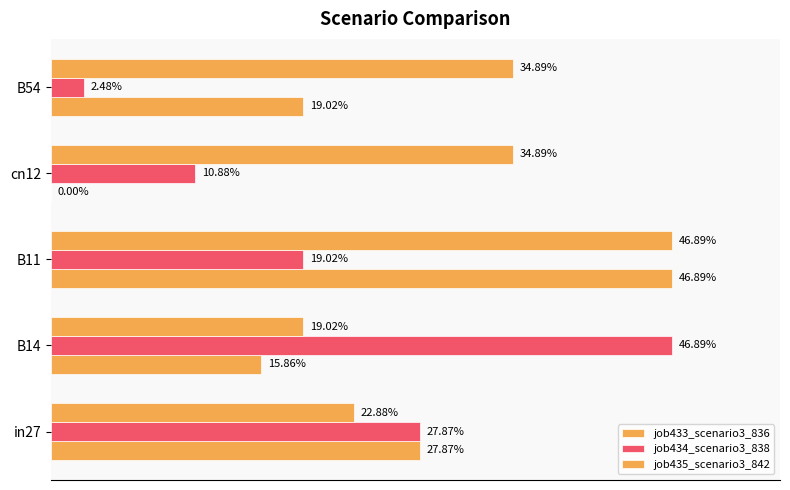

How many bars are there in total?

15